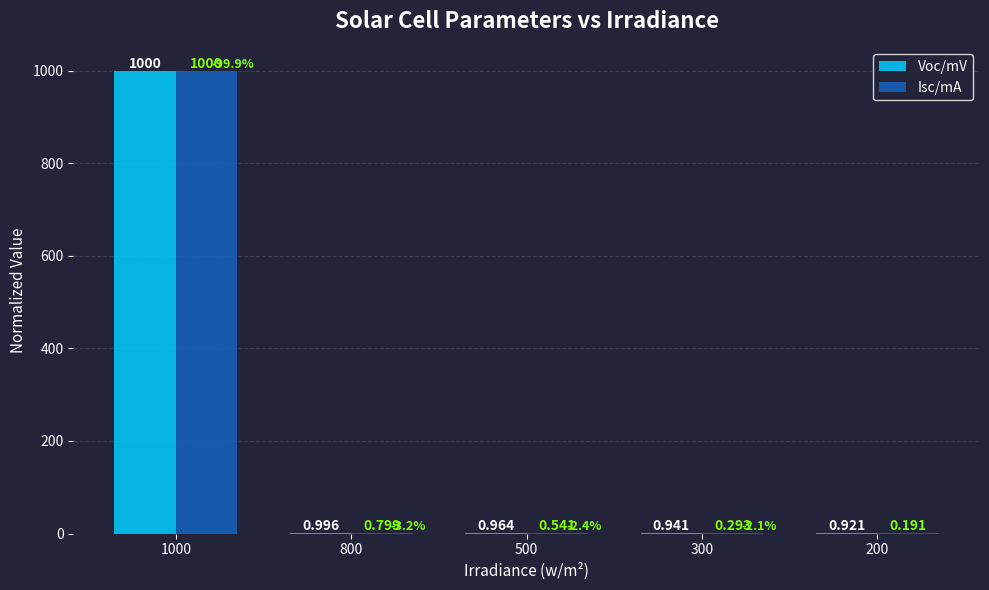

Which series has the largest total across all categories?

Voc/mV